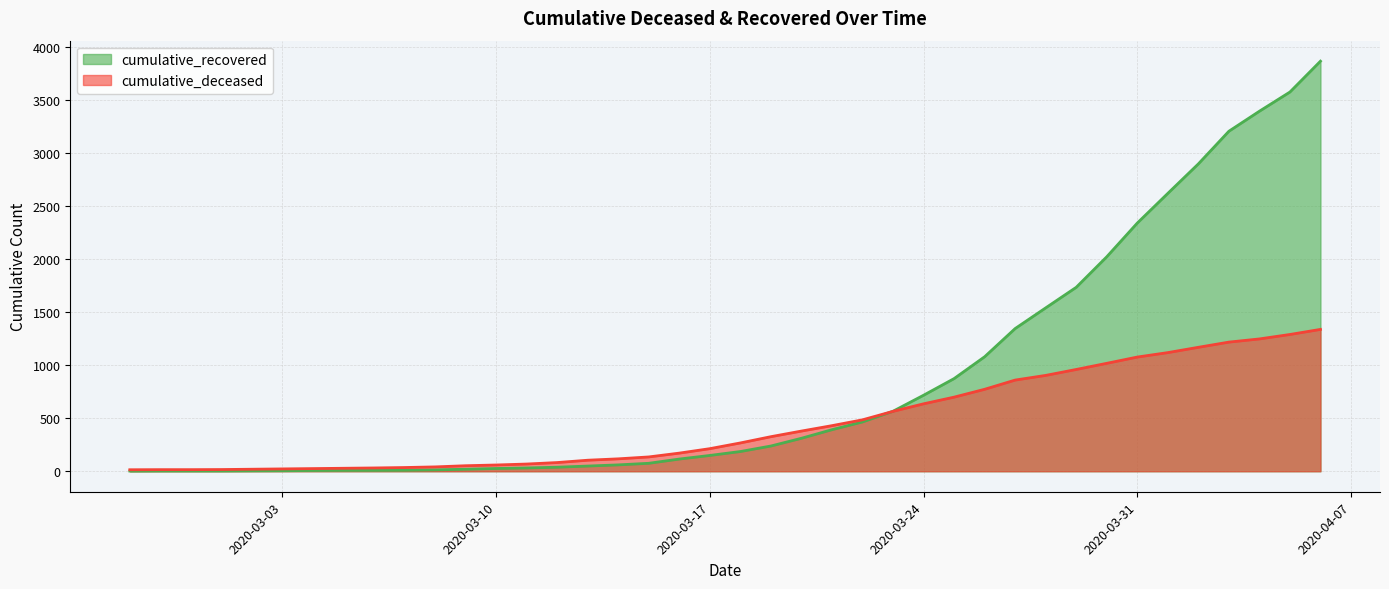

Between 2020-03-26 and 2020-03-29, which is larger?

2020-03-29